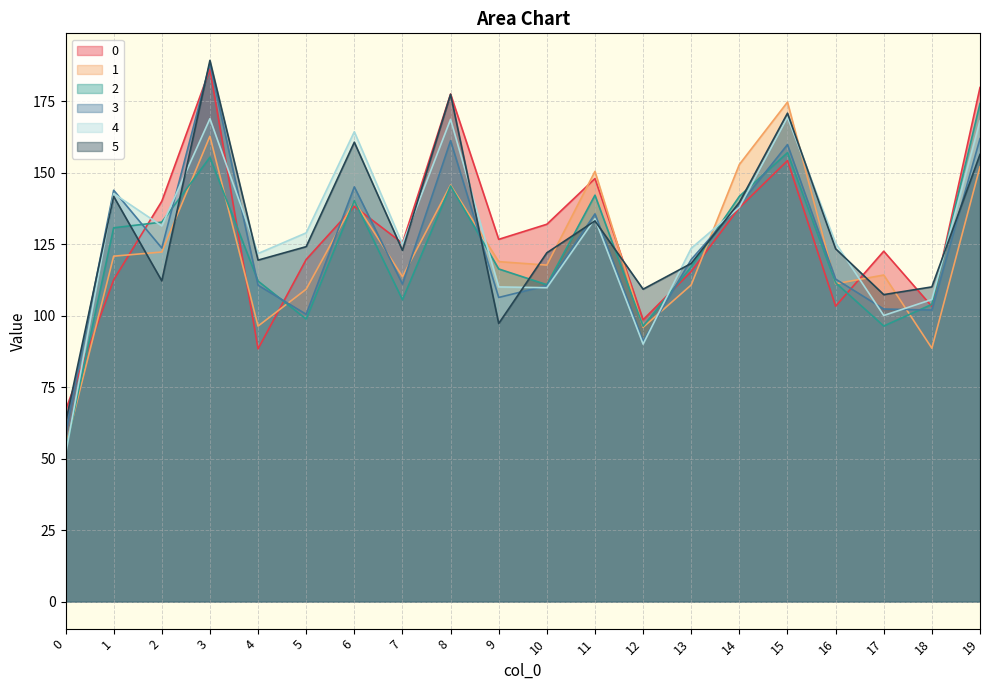

Which series has the largest total across all categories?

5